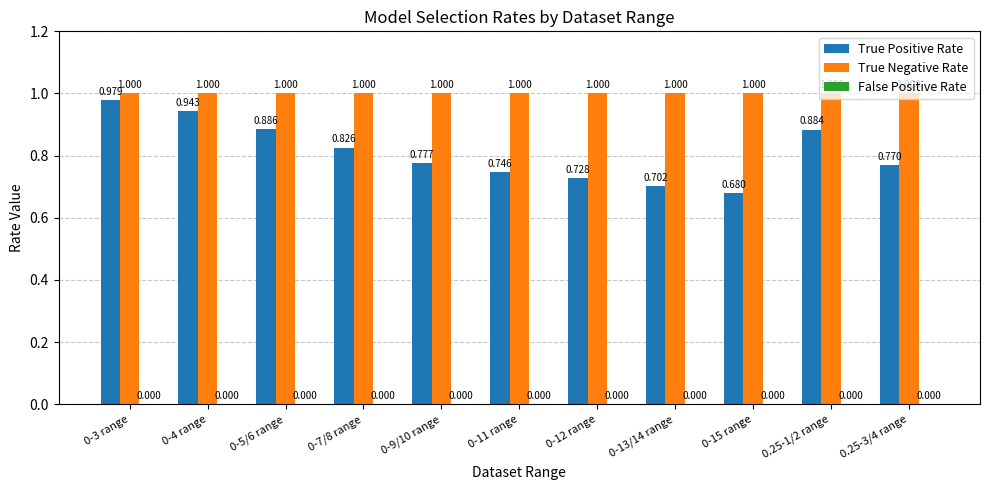

Which series changed the most between 0-3 range and 0-15 range?

True Positive Rate